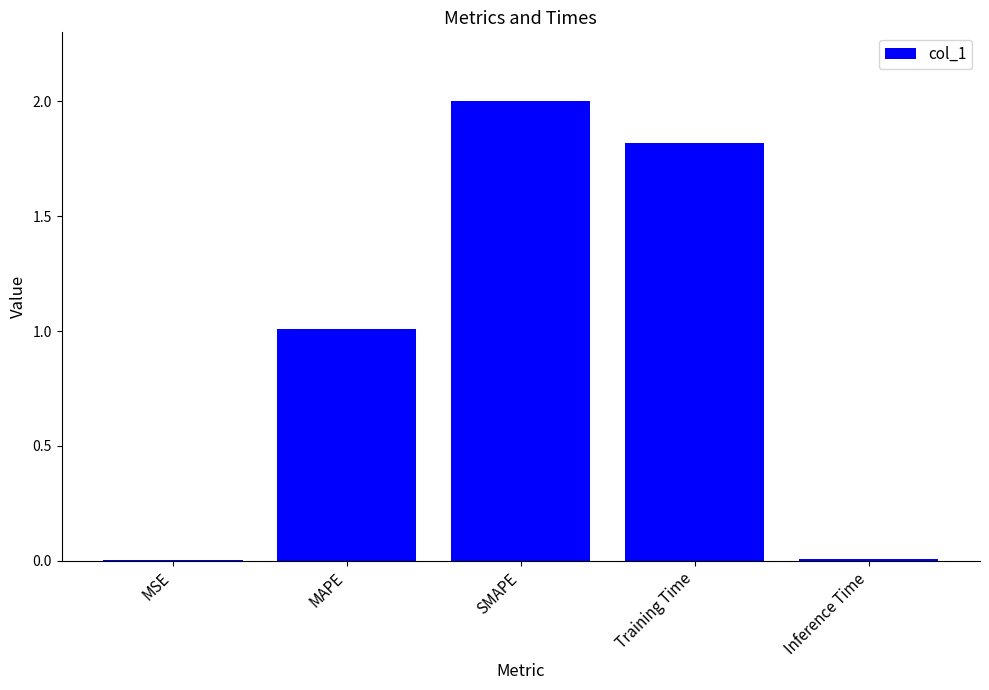

What is the sum of all values?

4.8